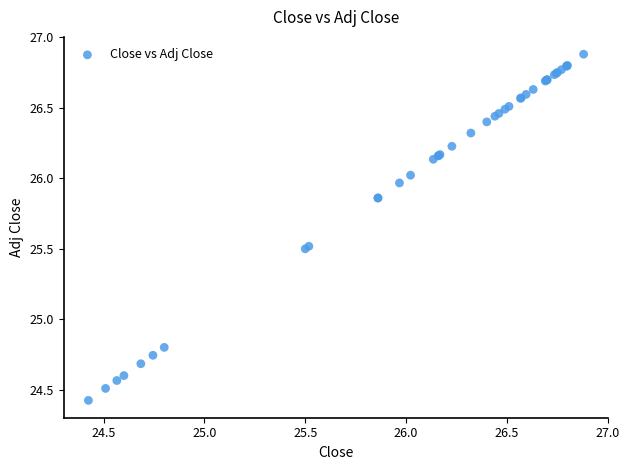

What Y value in the scatter plot is closest to 25?

24.8